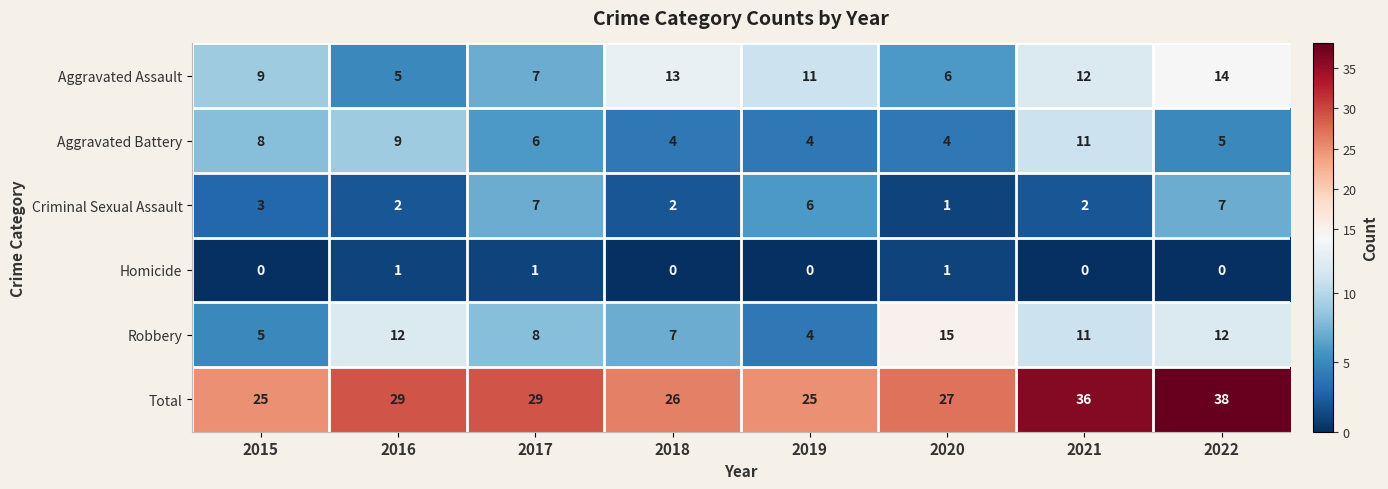

Which category has the lowest value in the Criminal Sexual Assault series?

2020